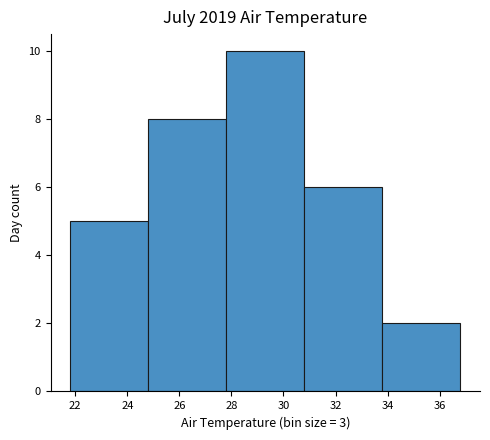

What is the height of the bar covering 30.8 to 33.8 on the x-axis? The values are not printed on the chart, so give them approximately, as read against the axis.

6